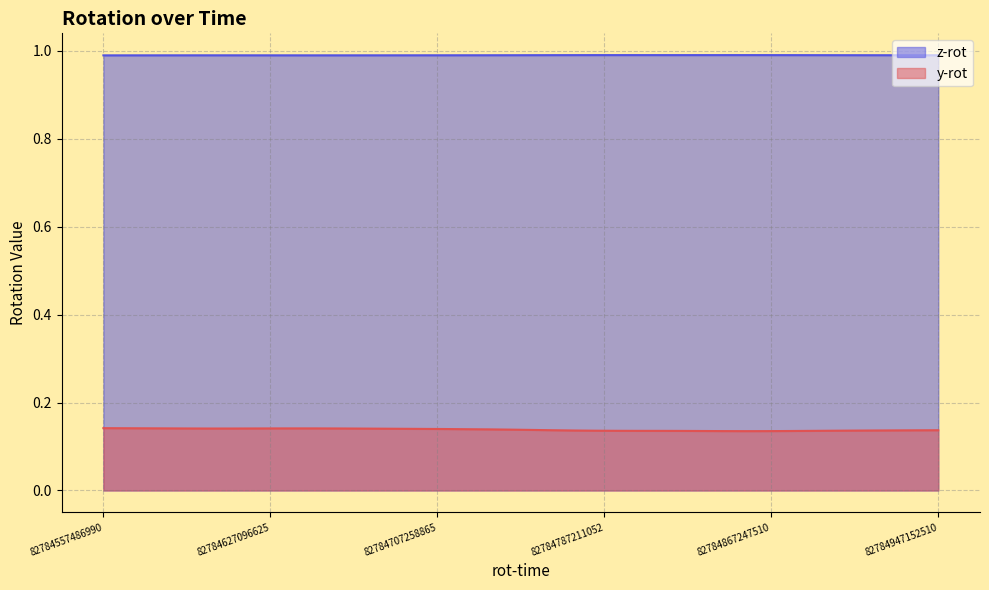

Rank the series by their average value, from highest to lowest.

z-rot, y-rot